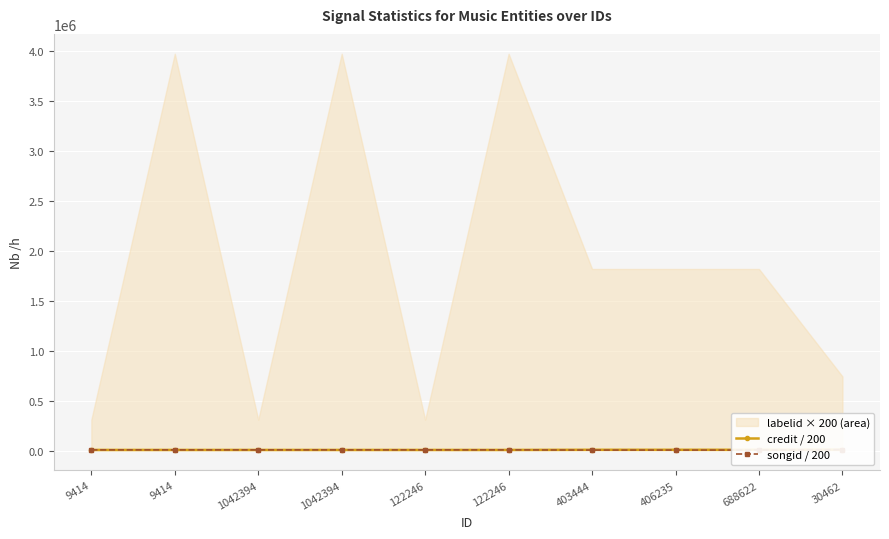

Is the value of songid / 200 at 122246 greater than the value of credit / 200 at 122246?

Yes